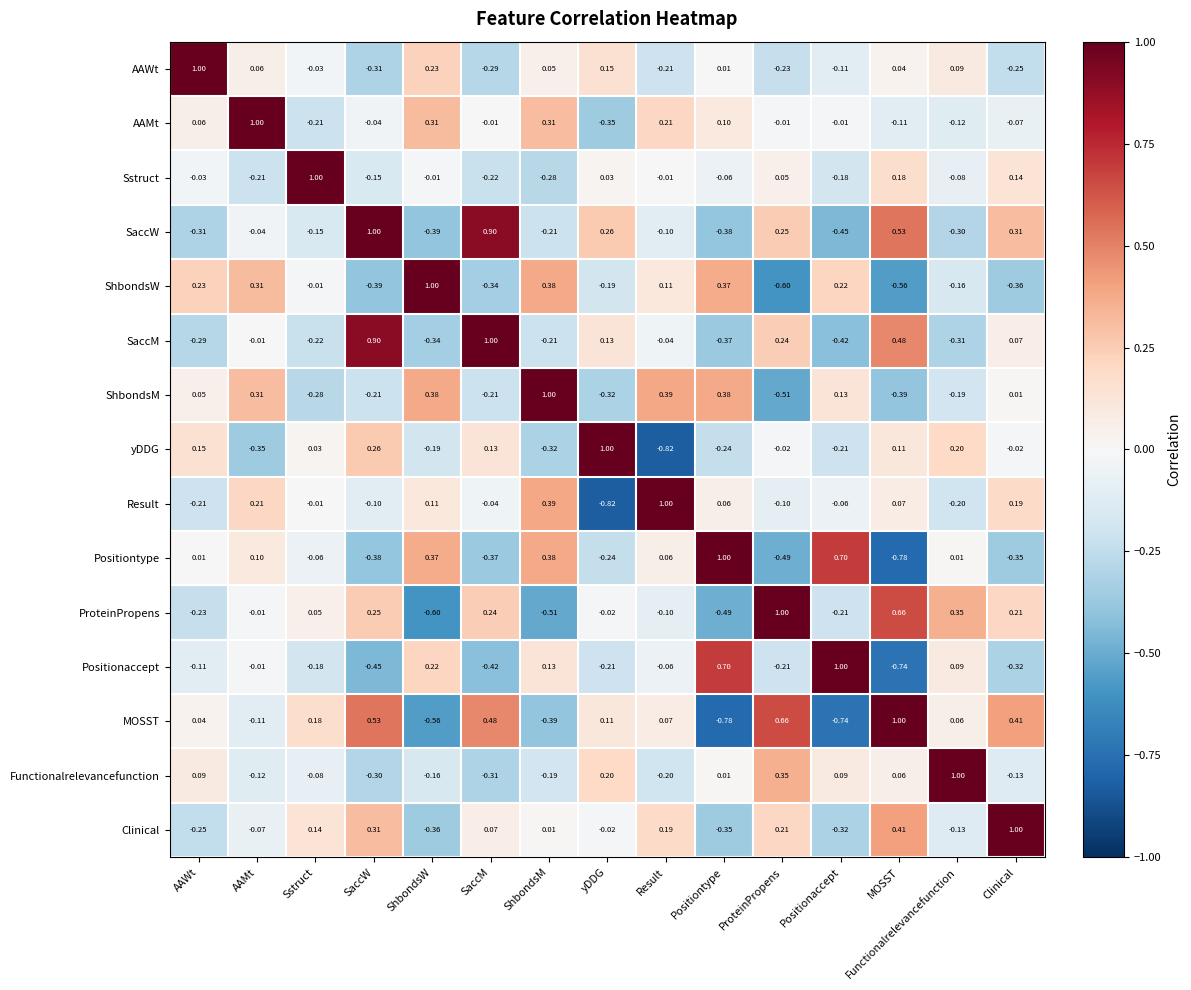

Where does the AAWt series first go above 0?

AAWt